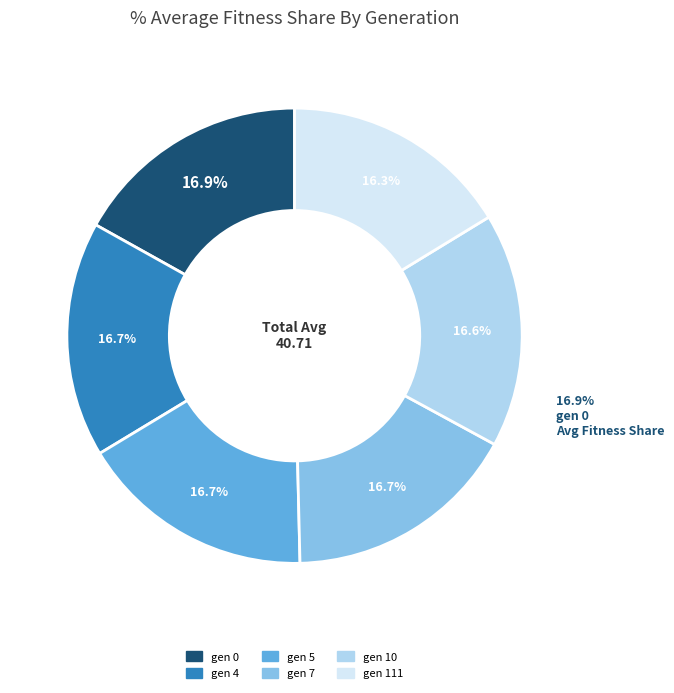

What is the largest slice in the pie chart?

gen 0